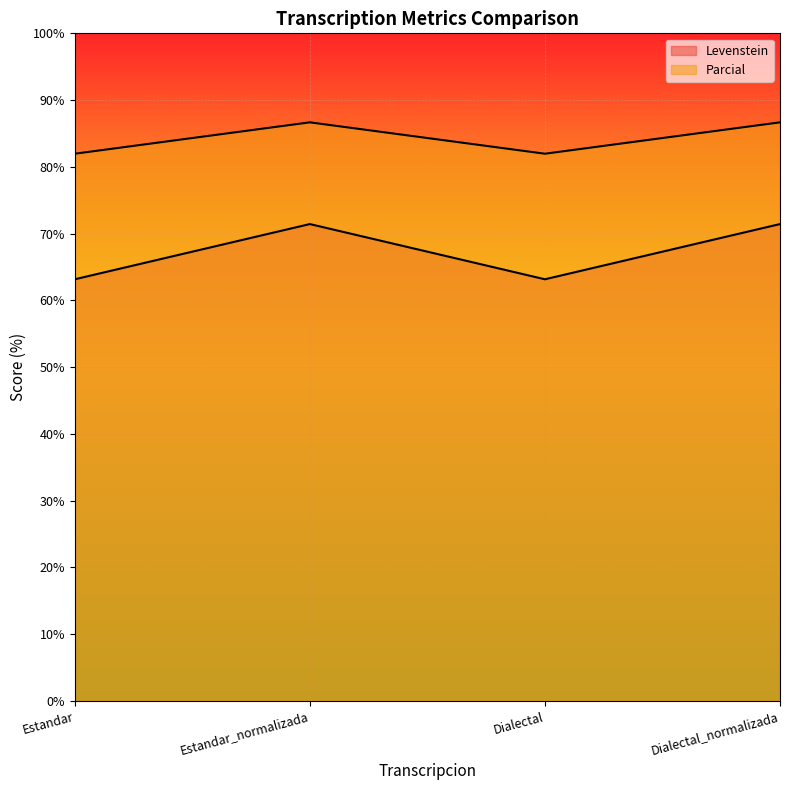

What are all the series names shown in the legend?

Levenstein, Parcial